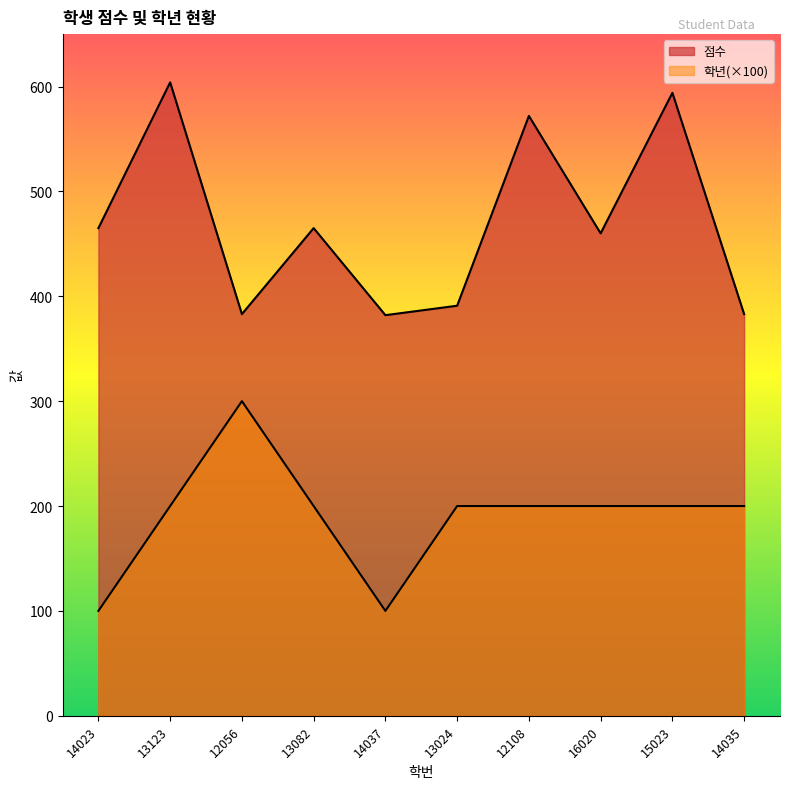

Which category has the lowest value in the 학년 series?

14023